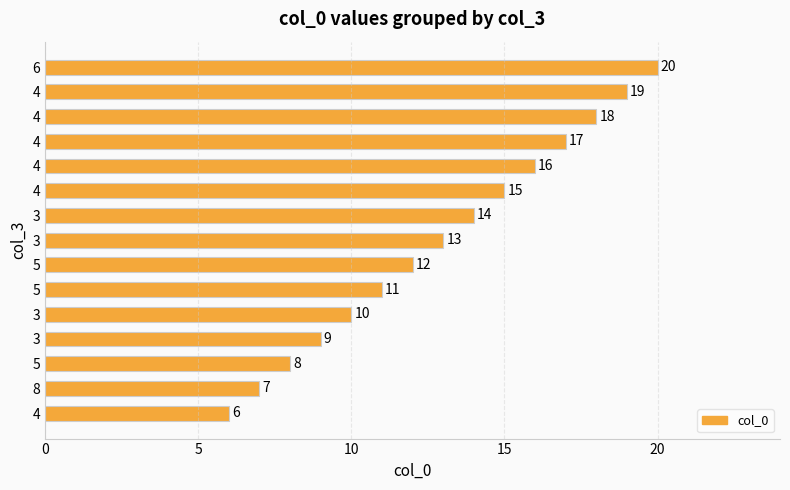

How many bars are there in total?

15